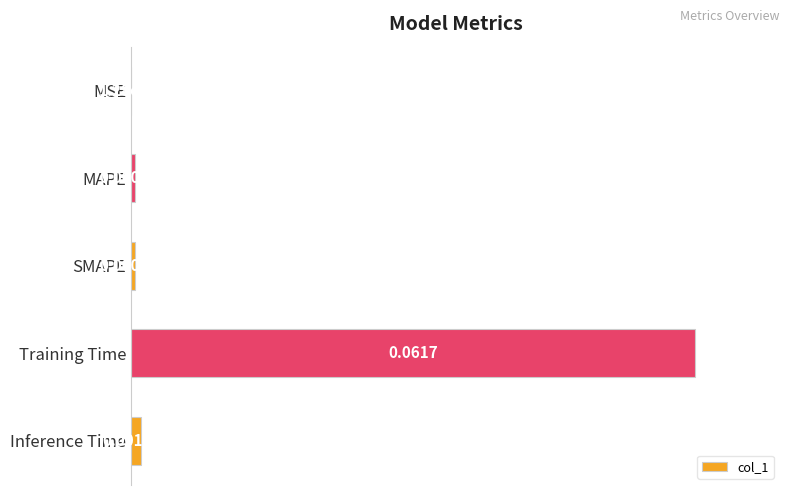

Are the bars horizontal?

Yes